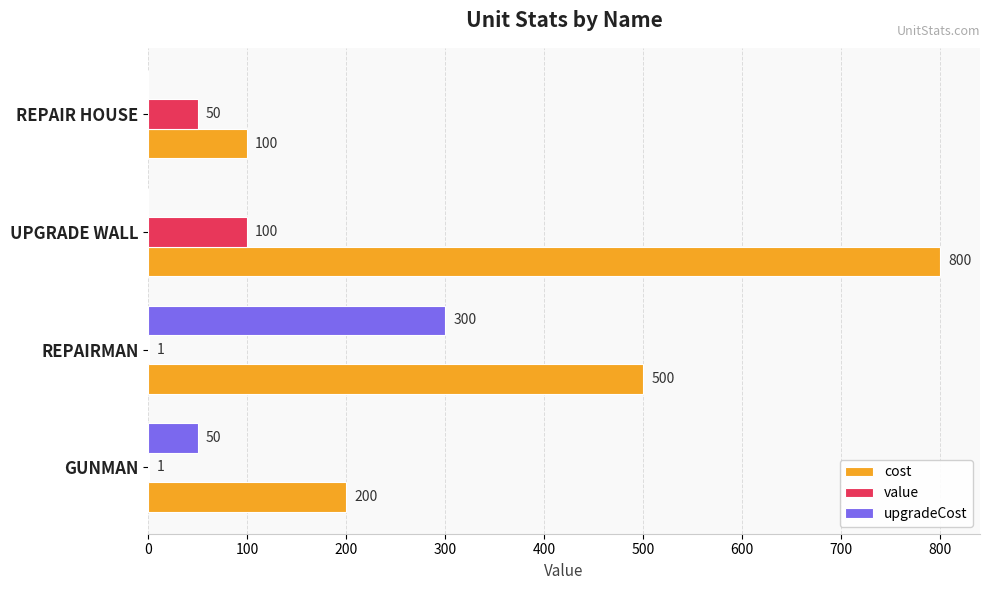

Read the cost value at REPAIRMAN, to the nearest 10.

500